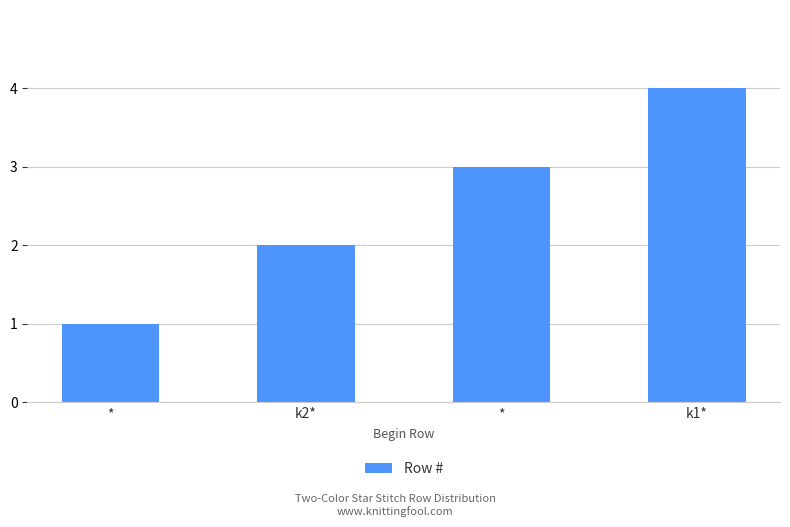

Reading left to right, list all the values displayed in this chart.

1	2	3	4